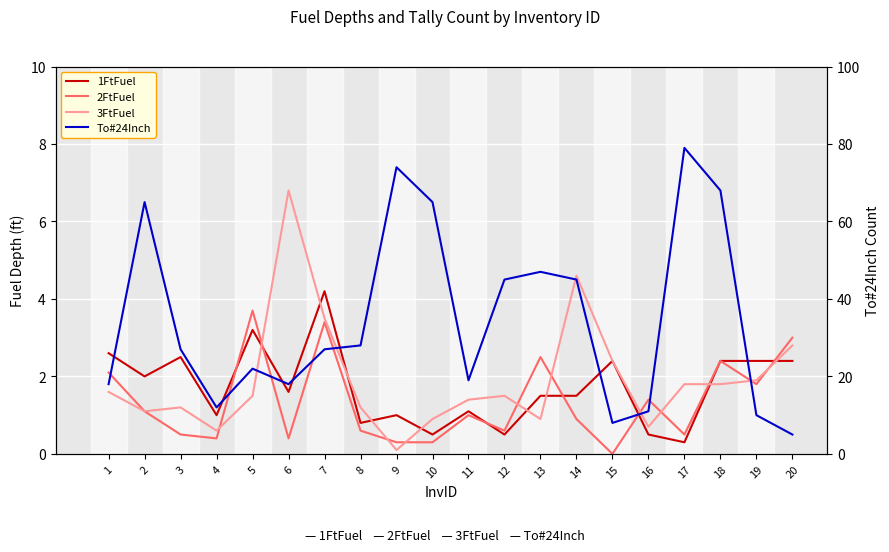

True or false: 1FtFuel and To#24Inch intersect in this chart.

False